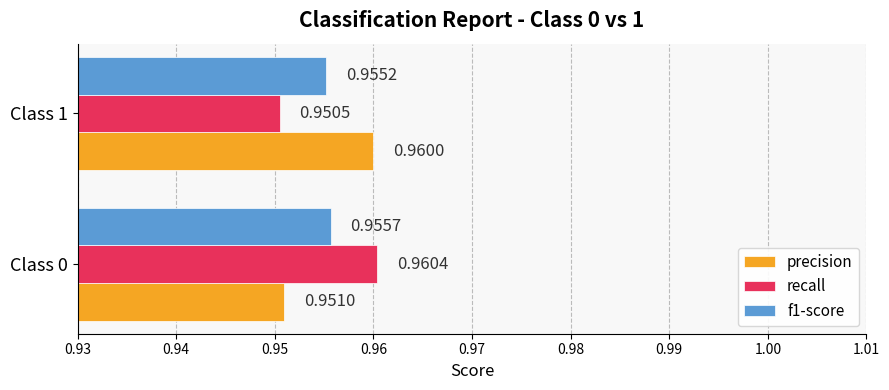

What is the sum of all f1-score values?

1.9